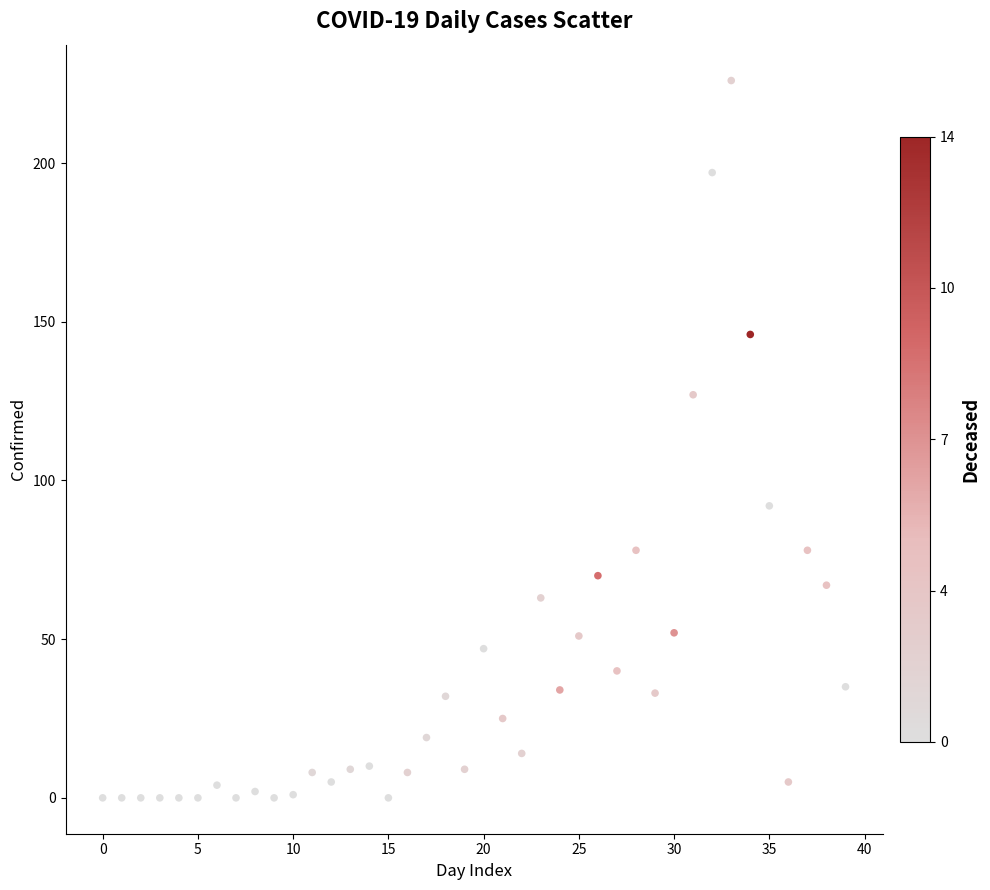

What Y value in the scatter plot is closest to 113?

127